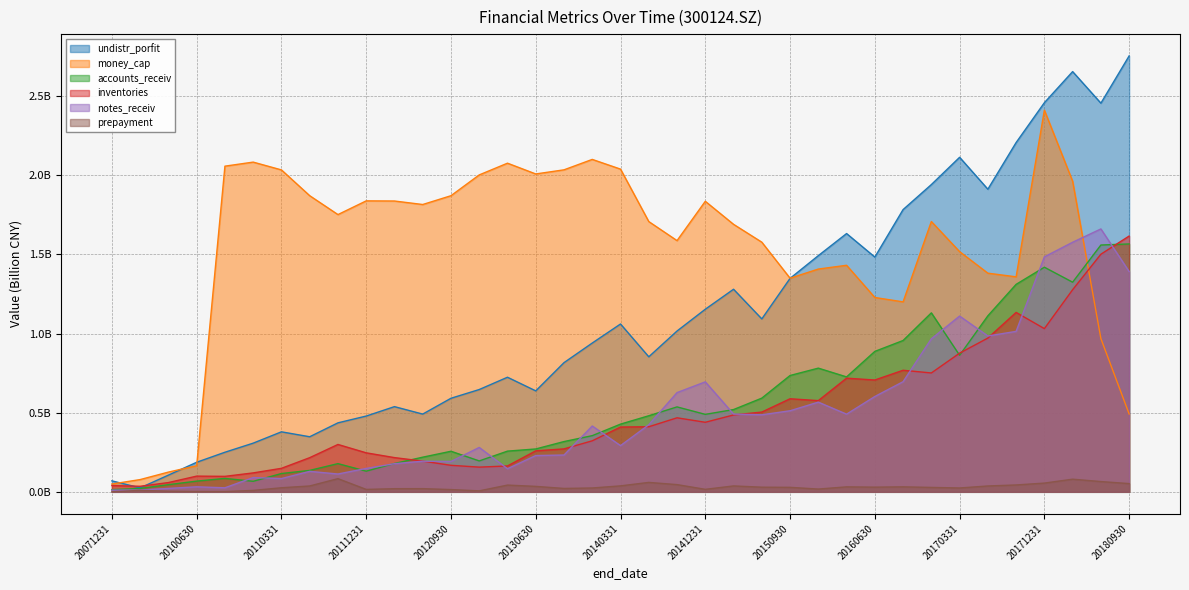

What is the sum of all inventories values?

18.3